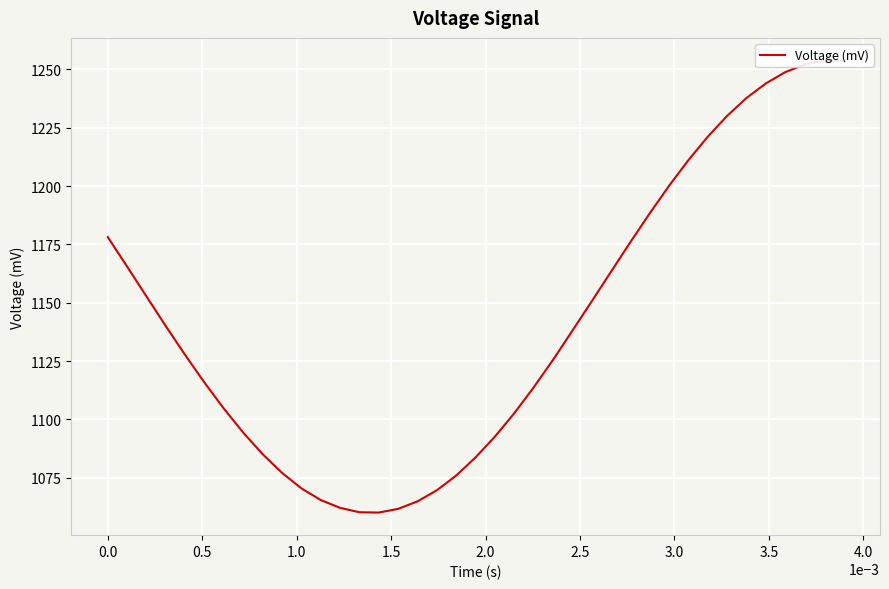

Is it true that the value at 16 is 542.2?

False